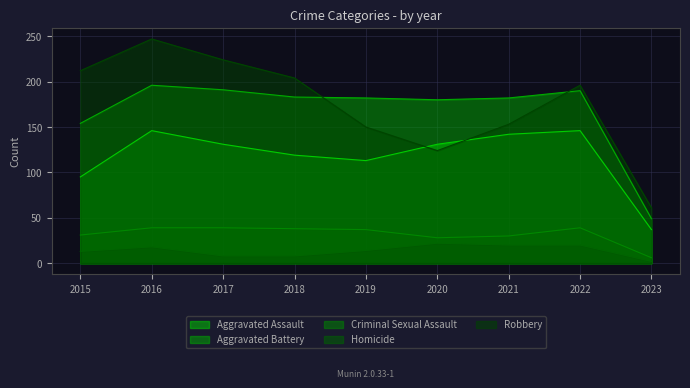

What is the minimum value for Criminal Sexual Assault?

6